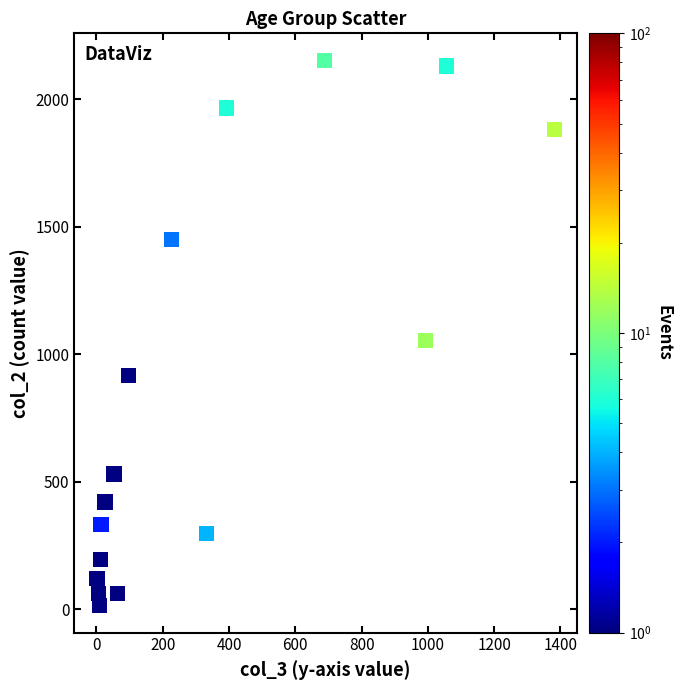

What is the range of Y values (max minus min)?

2136